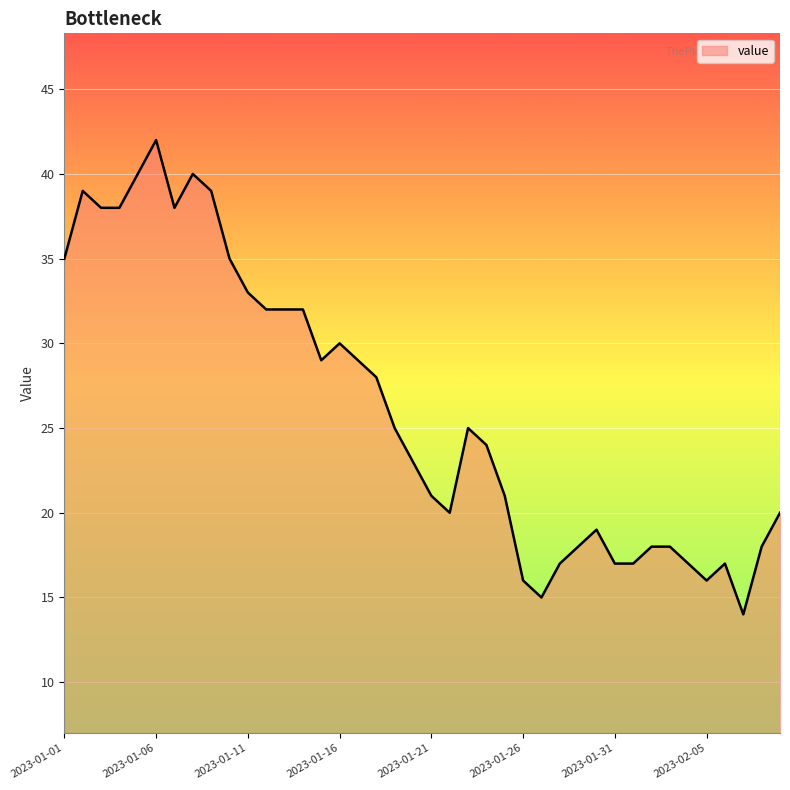

Count the number of categories in the chart.

40